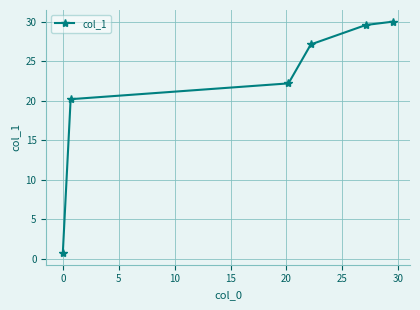

What is the value of the 6th point from the left?

30.0